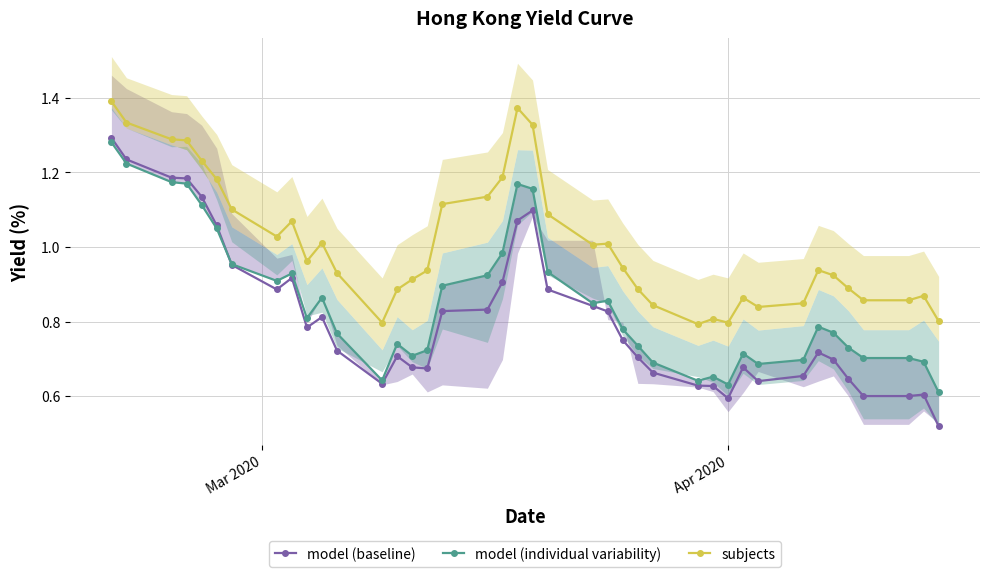

True or false: model (baseline) has more than 1 points higher than both neighbors.

True